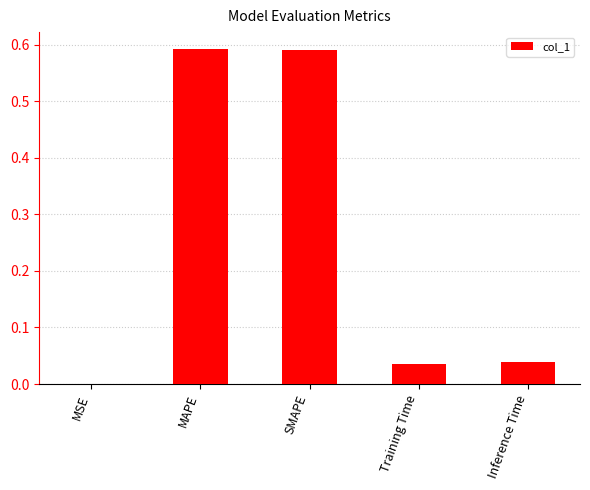

True or false: the data shows 0.0 at Training Time.

True